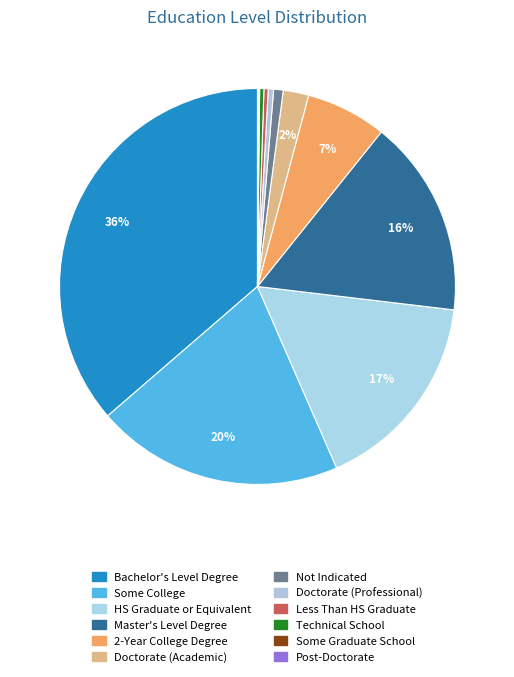

The Some Graduate School slice represents 11% of the pie. True or false?

False